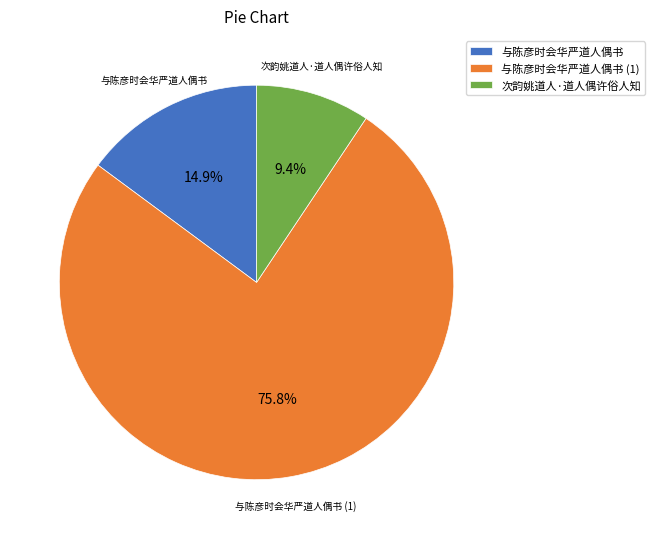

Rank the categories by value from highest to lowest.

与陈彦时会华严道人偶书 (1), 与陈彦时会华严道人偶书, 次韵姚道人·道人偶许俗人知